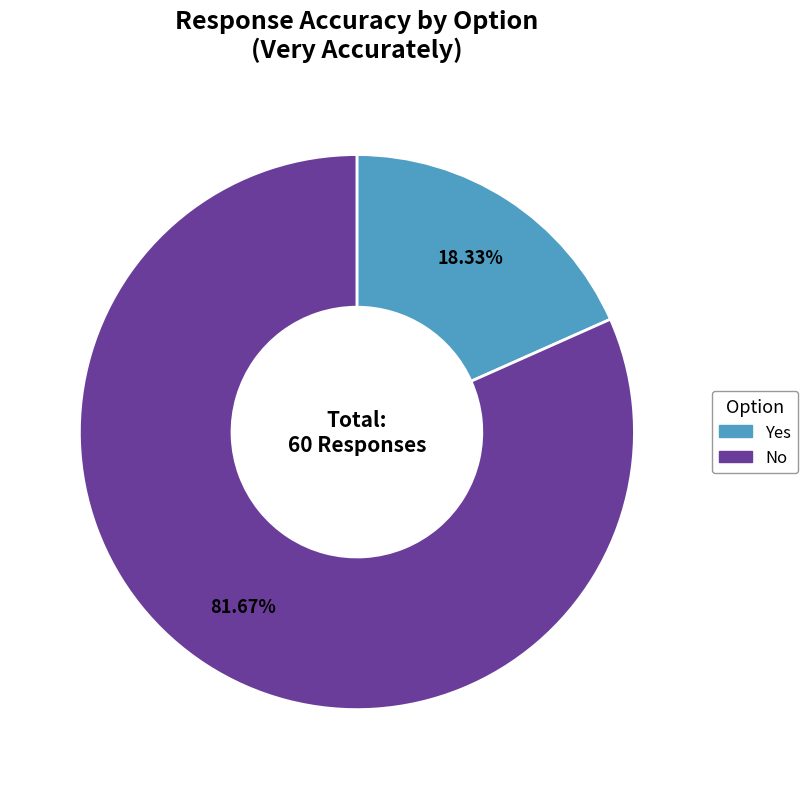

Combined, do No and Yes account for over 50%?

Yes